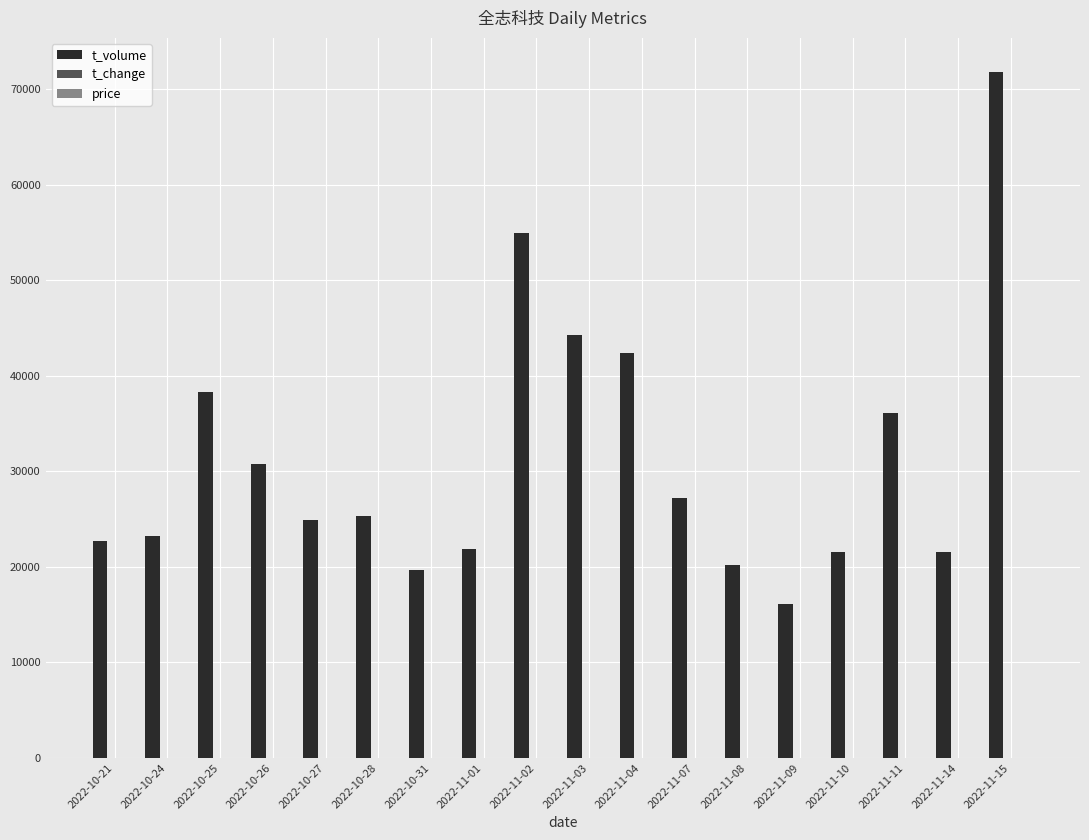

Which series has the largest total across all categories?

t_volume